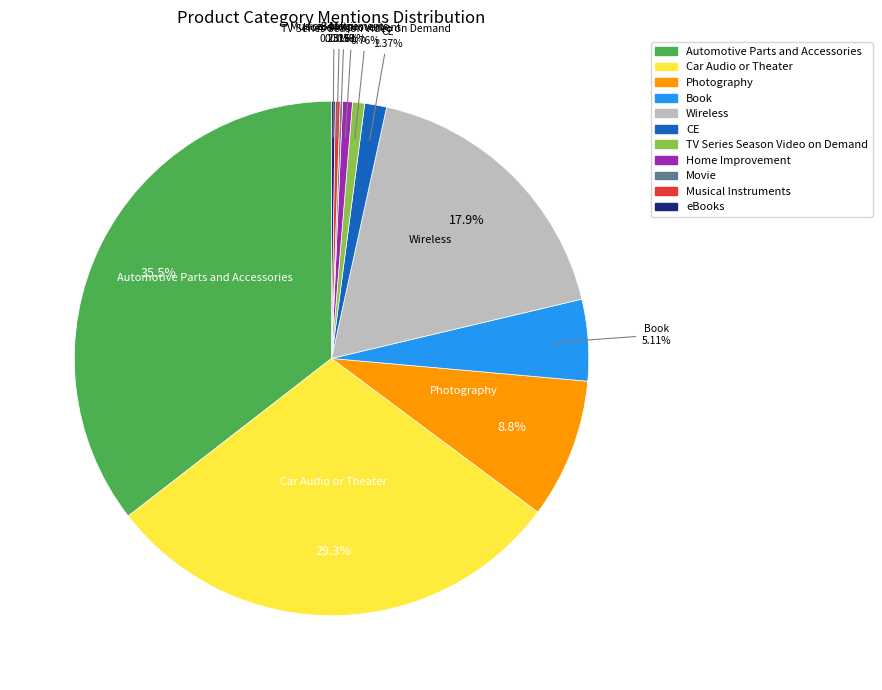

What percentage do Book and Car Audio or Theater together represent?

34.4%